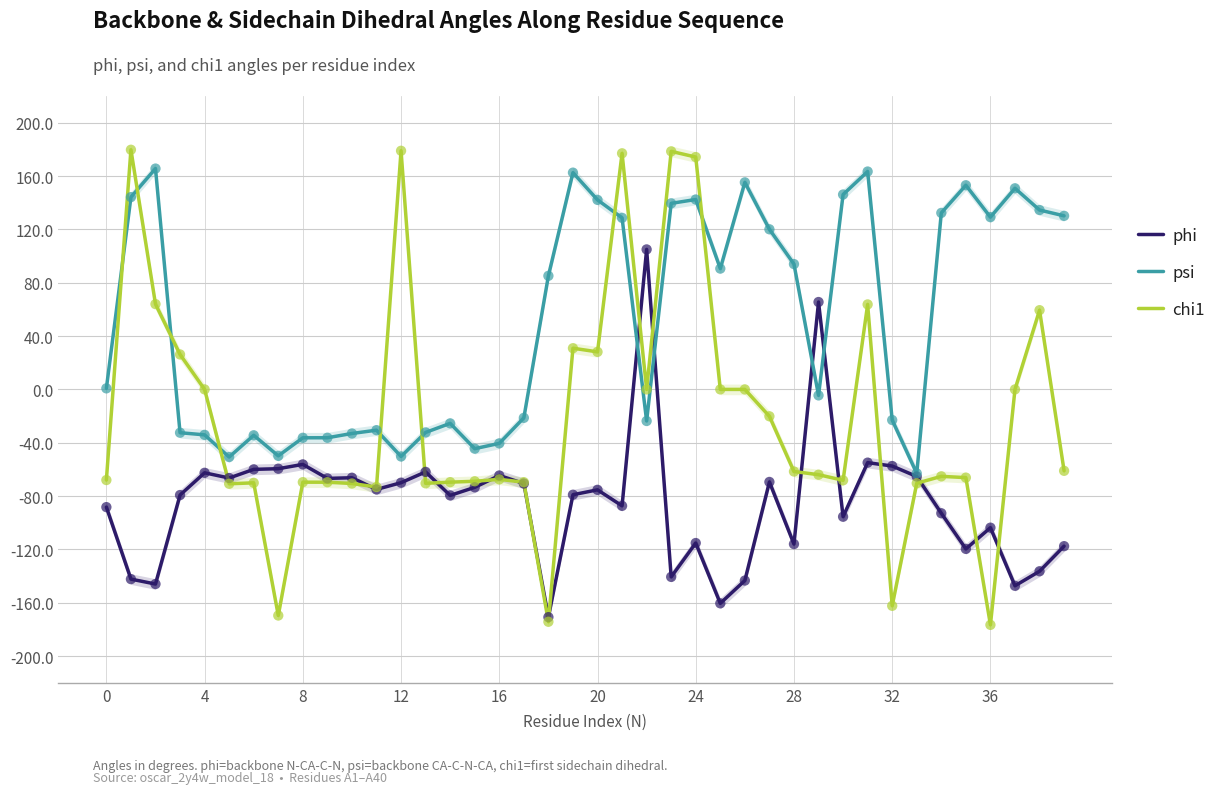

What are all the series names shown in the legend?

phi, psi, chi1